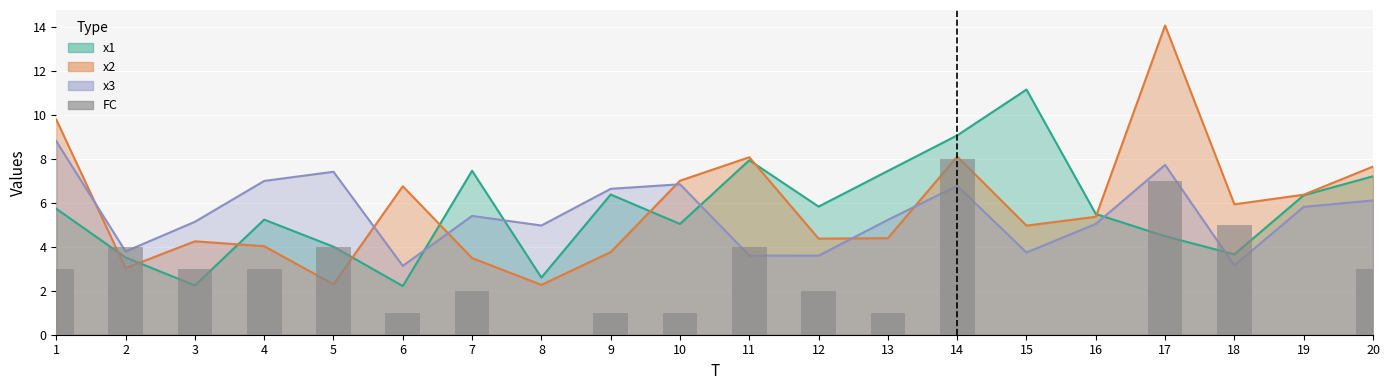

Approximately how many times larger is the value at 13 compared to 14?

0.1